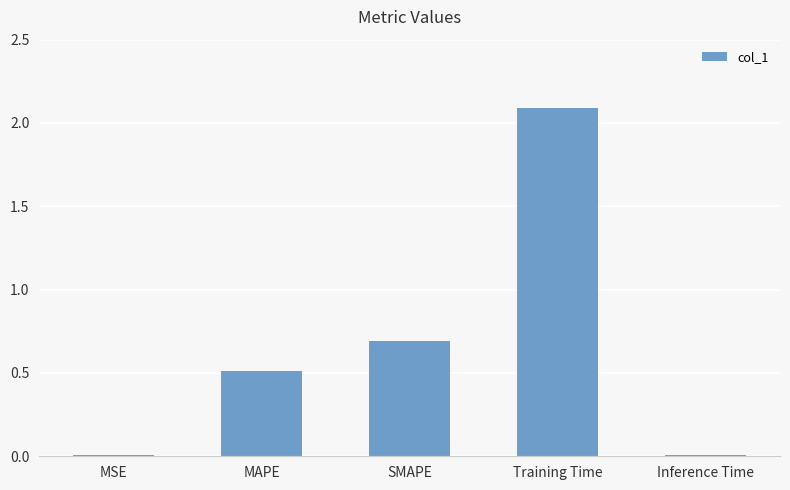

Is it true that the value at Inference Time is 0.0?

True